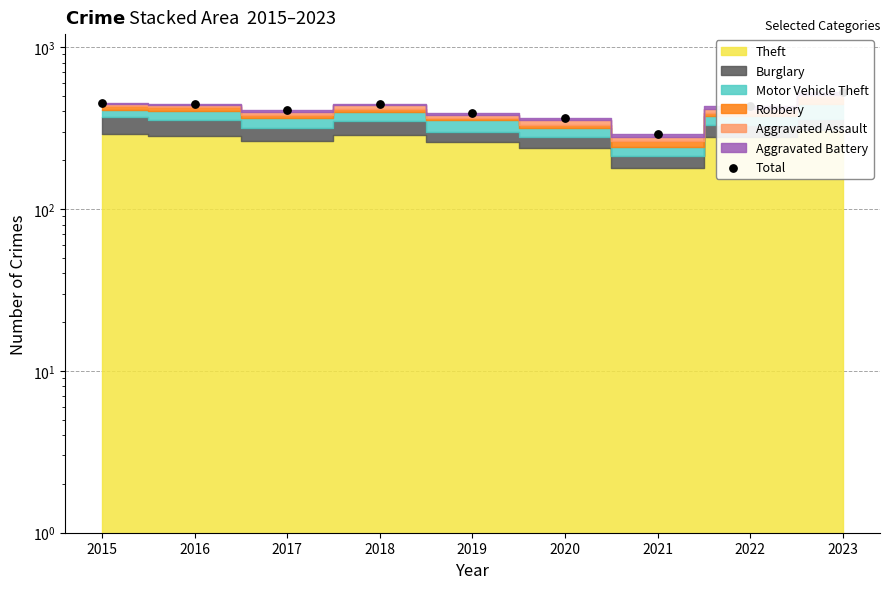

Which has a higher value, 2020 or 2016?

2016